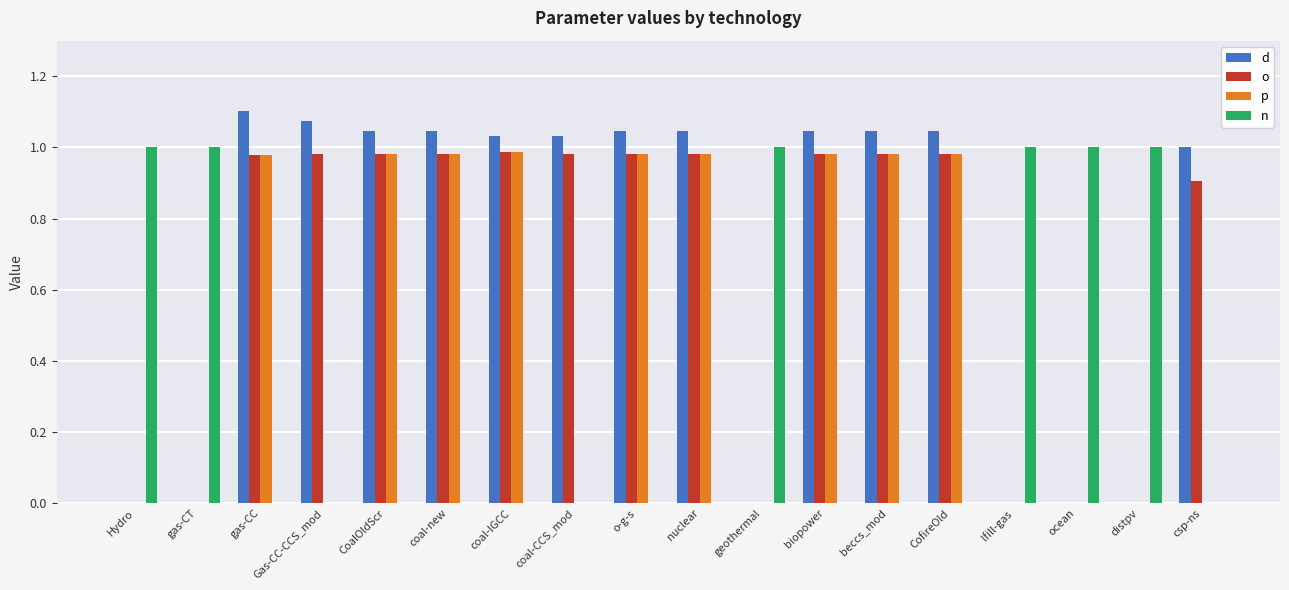

What is the sum of all o values?

11.7